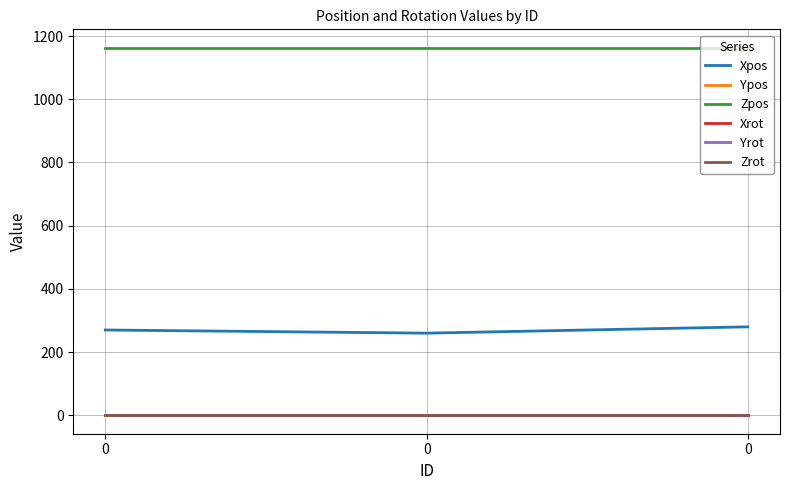

Does the chart have visible grid lines?

Yes